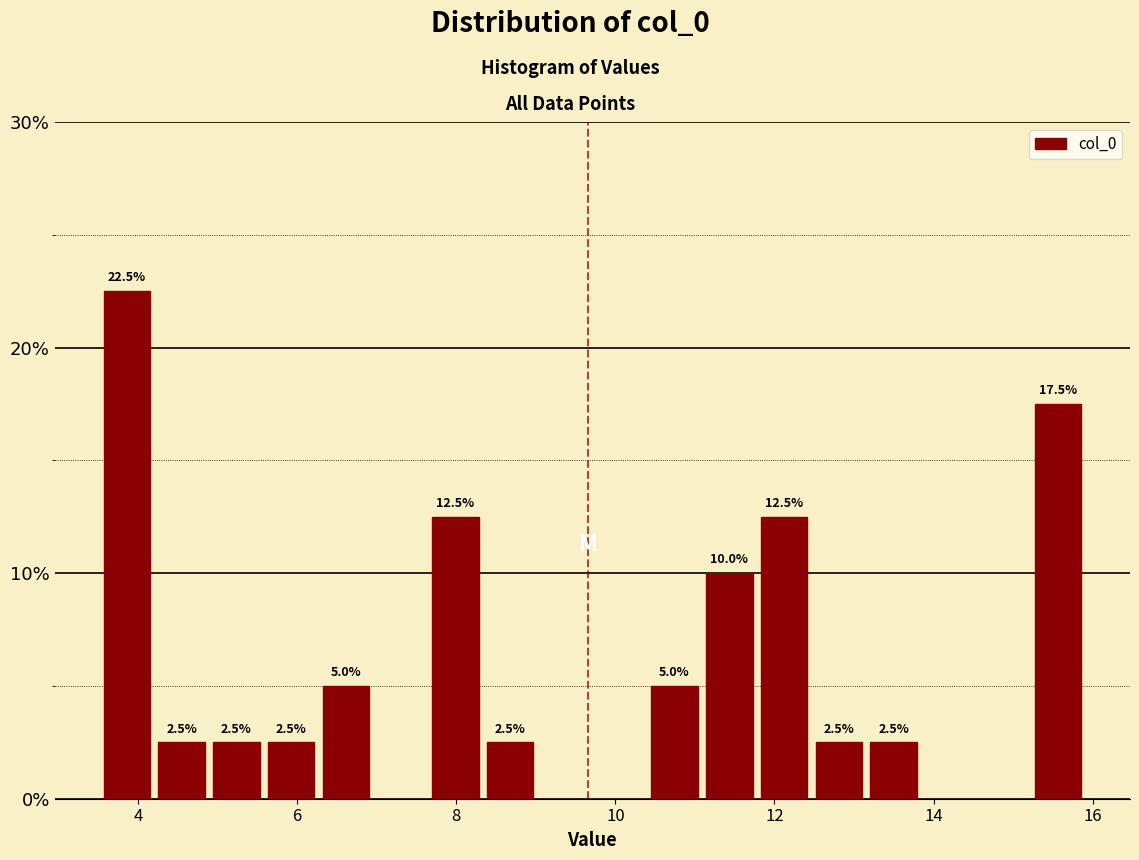

Around what value on the x-axis is the tallest bar? Give the approximate position of its centre, as read against the axis.

3.8